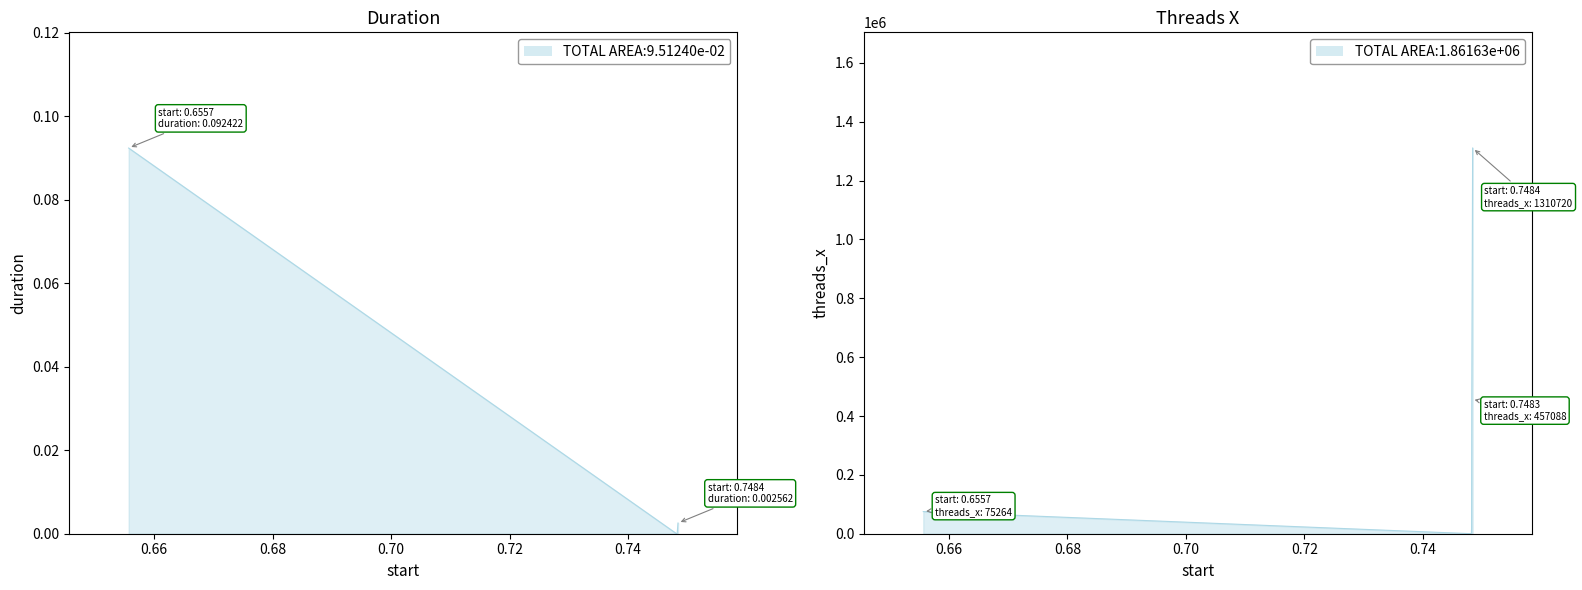

What is the average value of the threads_x series?

310272.0